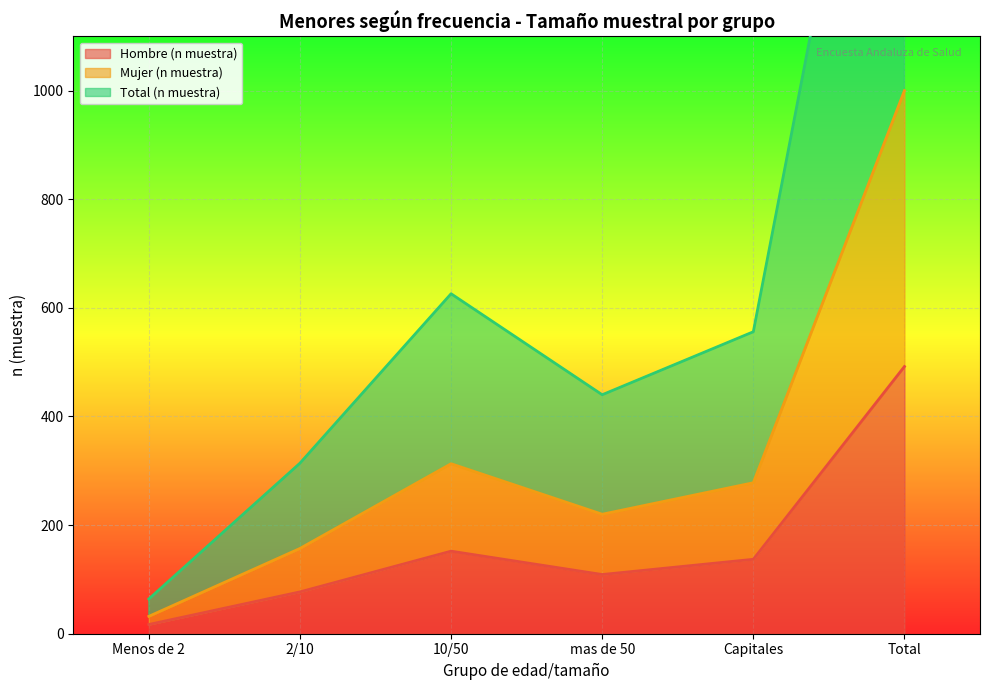

List the labels in order of Hombre (n muestra) value, smallest first.

Menos de 2, 2/10, mas de 50, Capitales, 10/50, Total